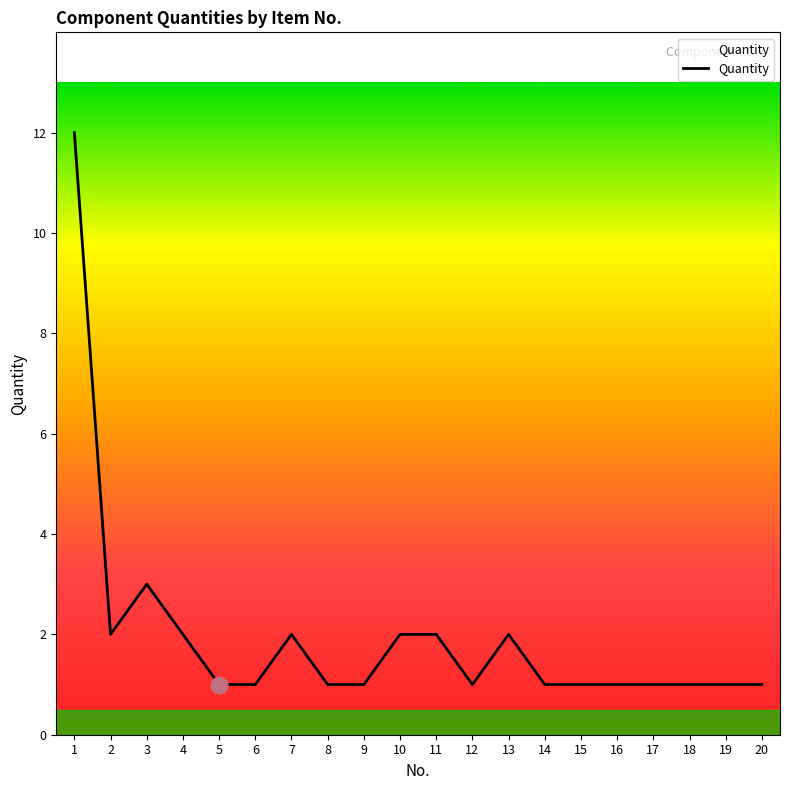

True or false: there are more than 1 points higher than both neighbors.

True